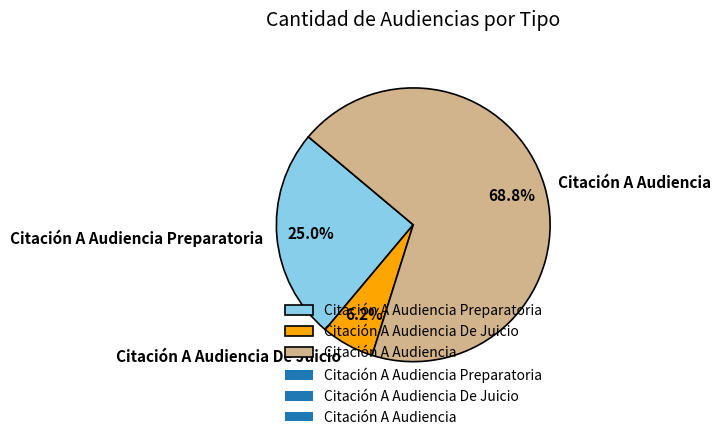

Count the number of slices in the pie.

3